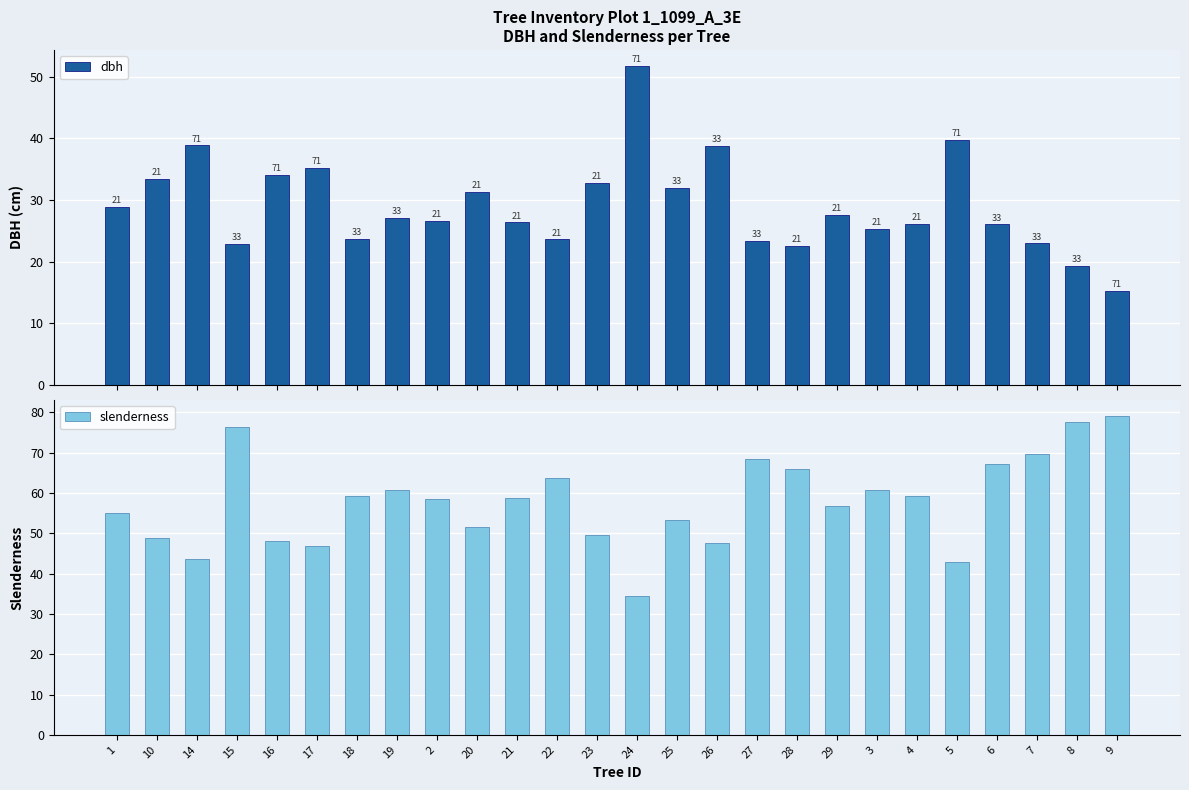

The value of dbh at 23 is 32.8. True or false?

True